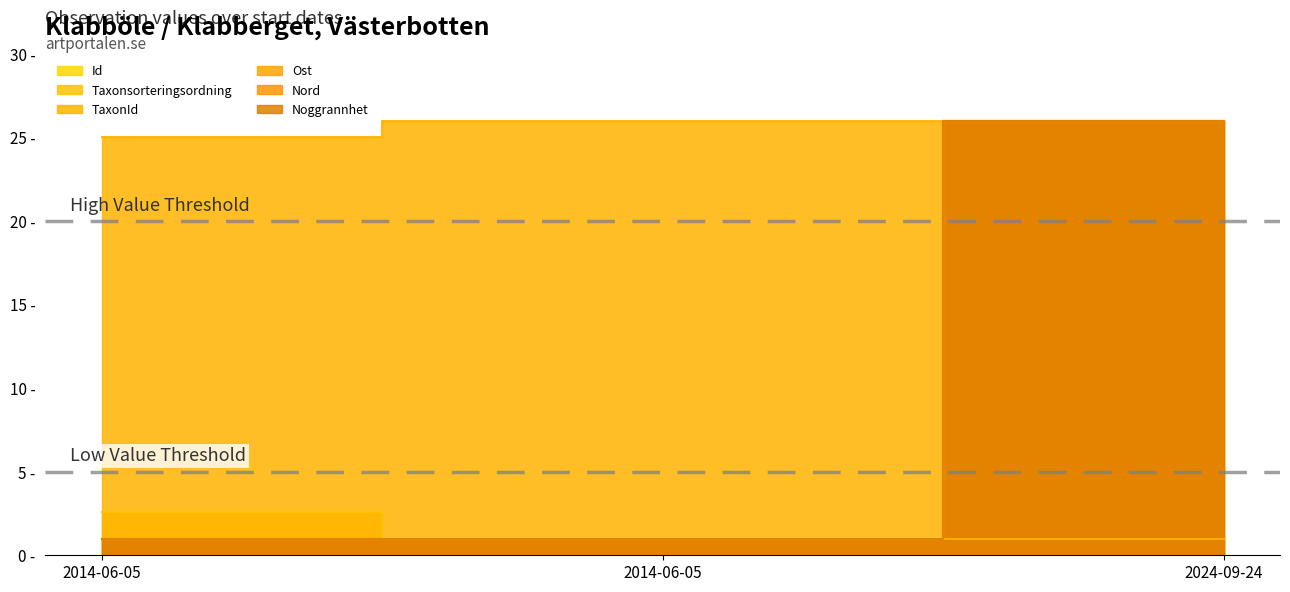

The value of Nord at 2024-09-24 is 26.0. True or false?

True